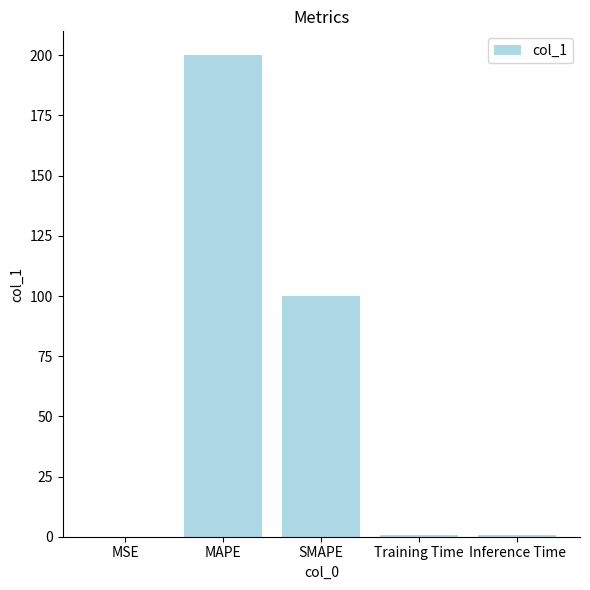

Which has a higher value, MSE or SMAPE?

SMAPE